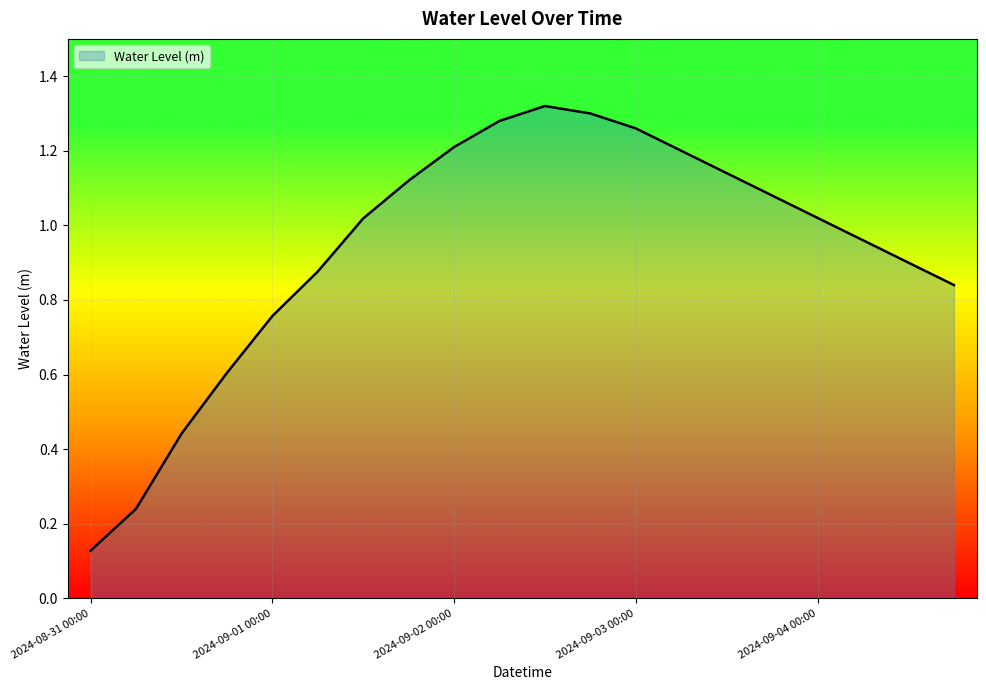

What is the difference between the maximum and minimum values?

1.2